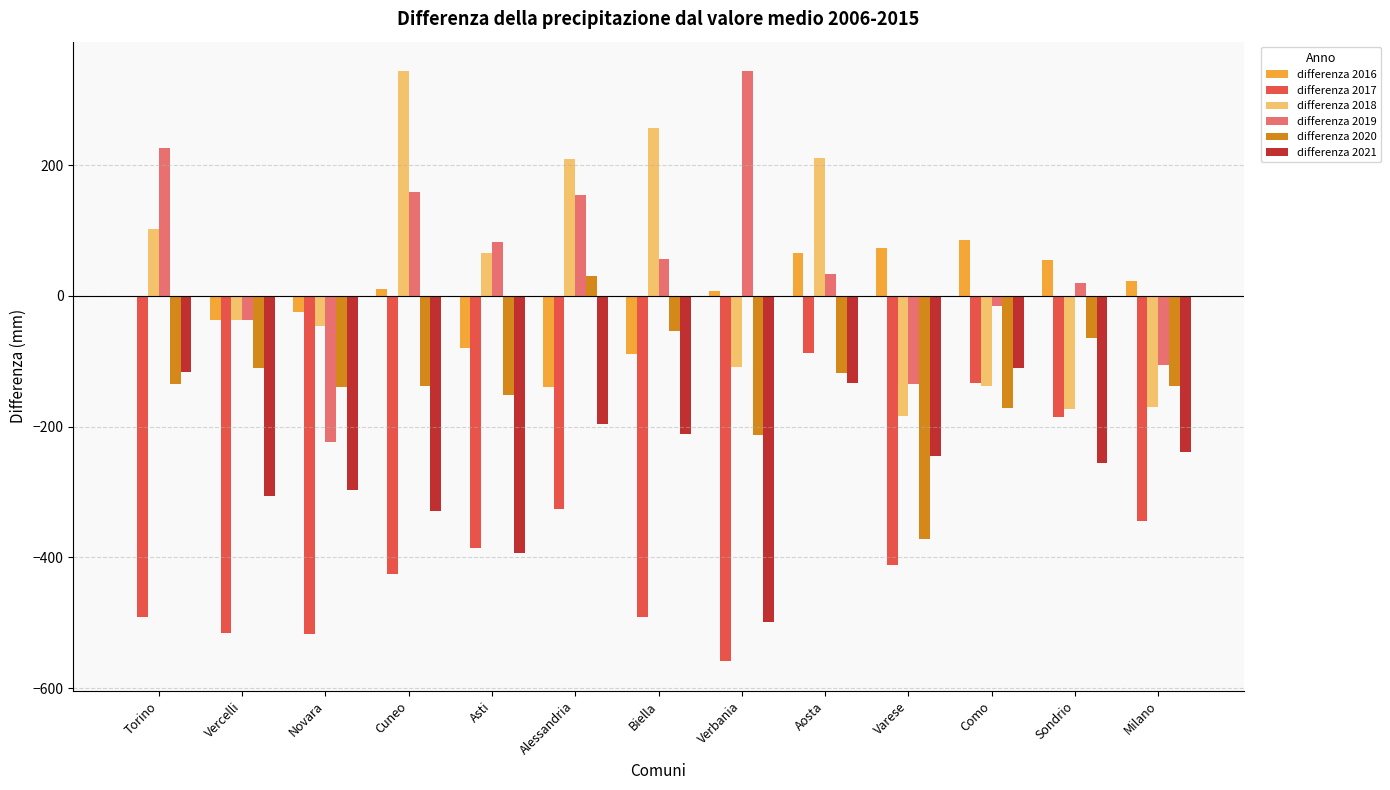

What is the average value of the differenza 2018 series?

25.8